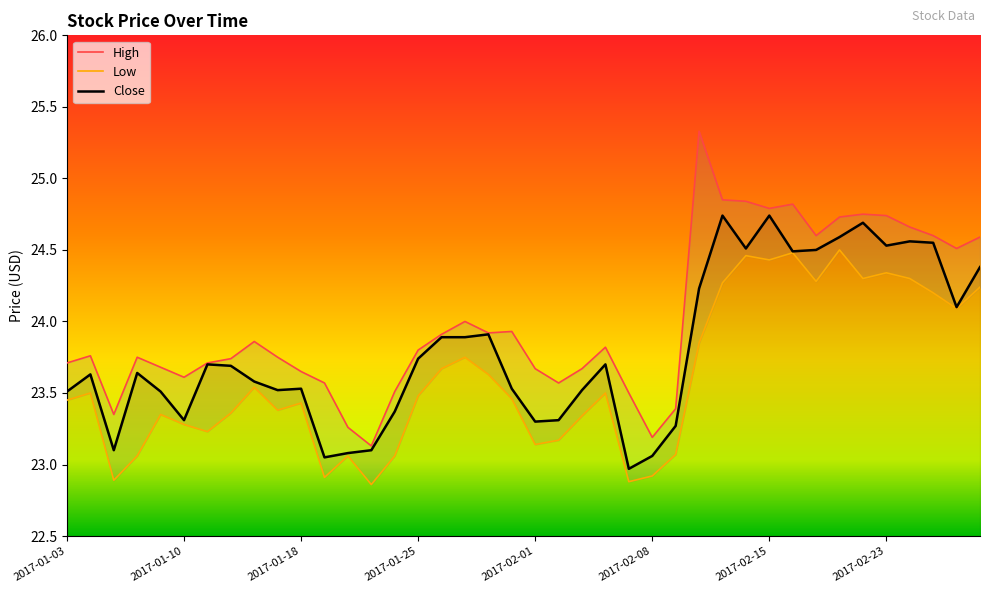

Is it true that Close equals 23.5 at 2017-01-17?

True